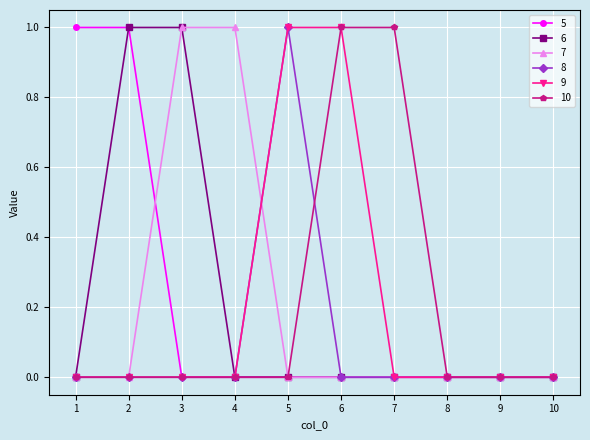

What is the total value across all series at 6?

2